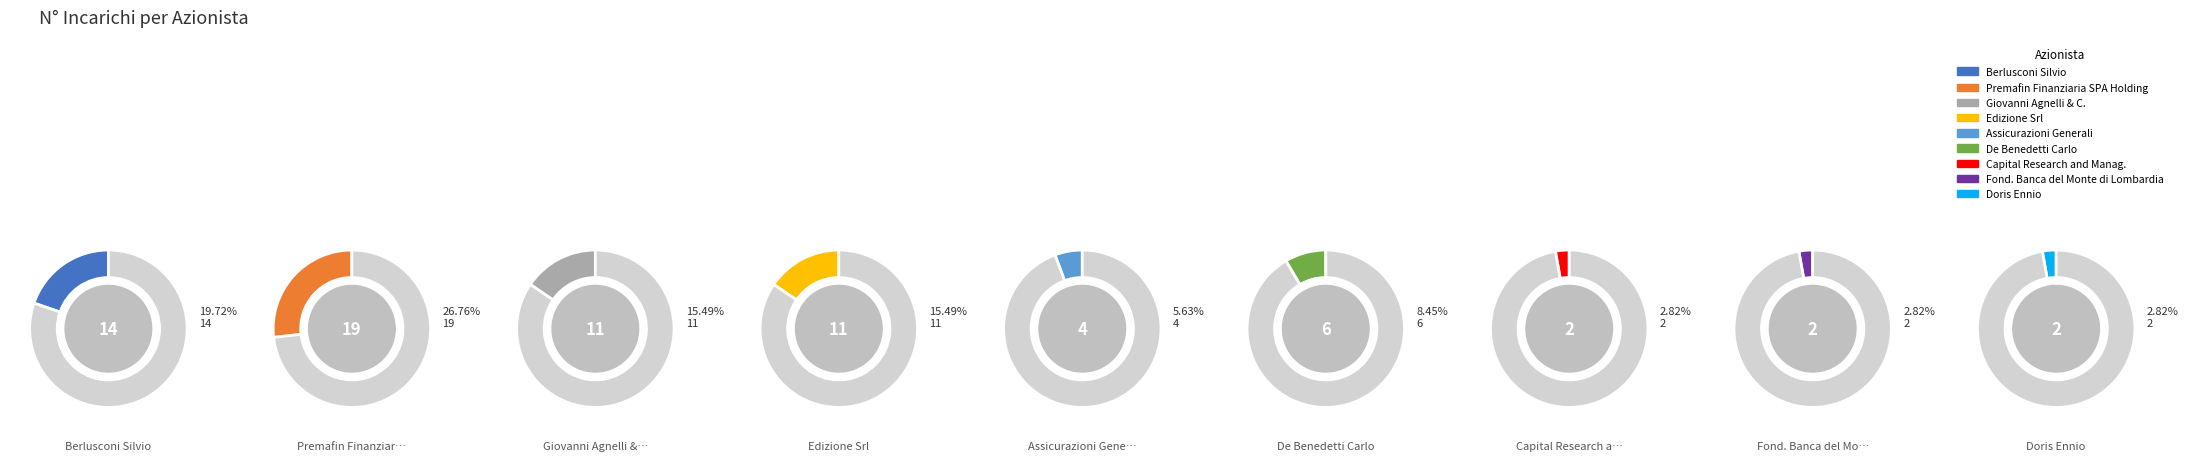

What is the change in value from Giovanni Agnelli & C. to Doris Ennio?

-9